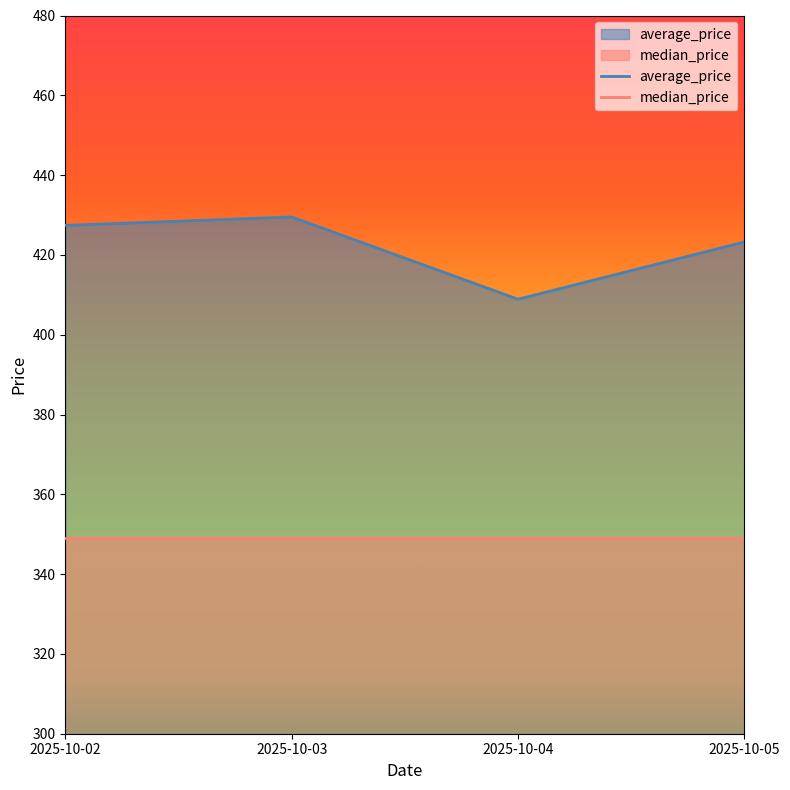

What is the difference between the maximum and minimum values in the average_price series?

20.6